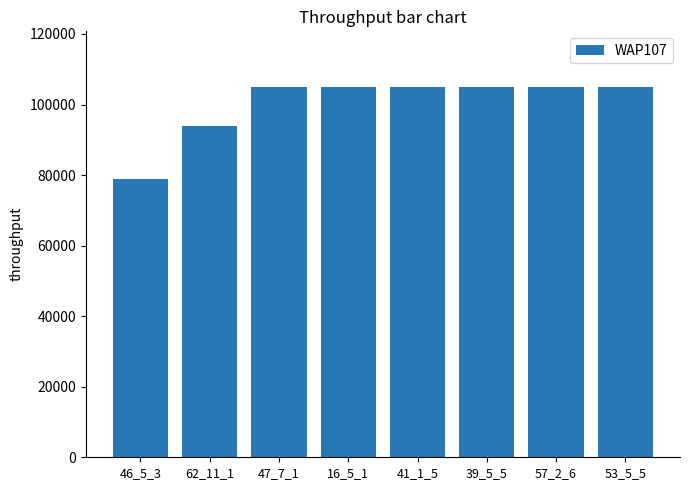

What is the smallest value displayed?

79000